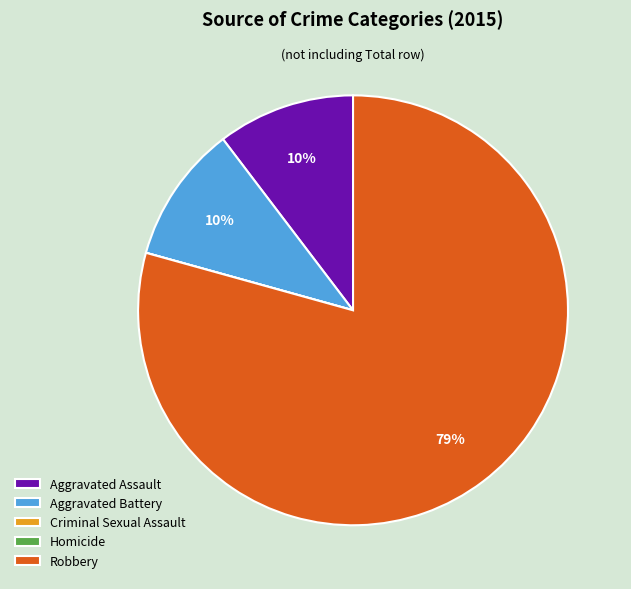

What is the majority slice?

Robbery